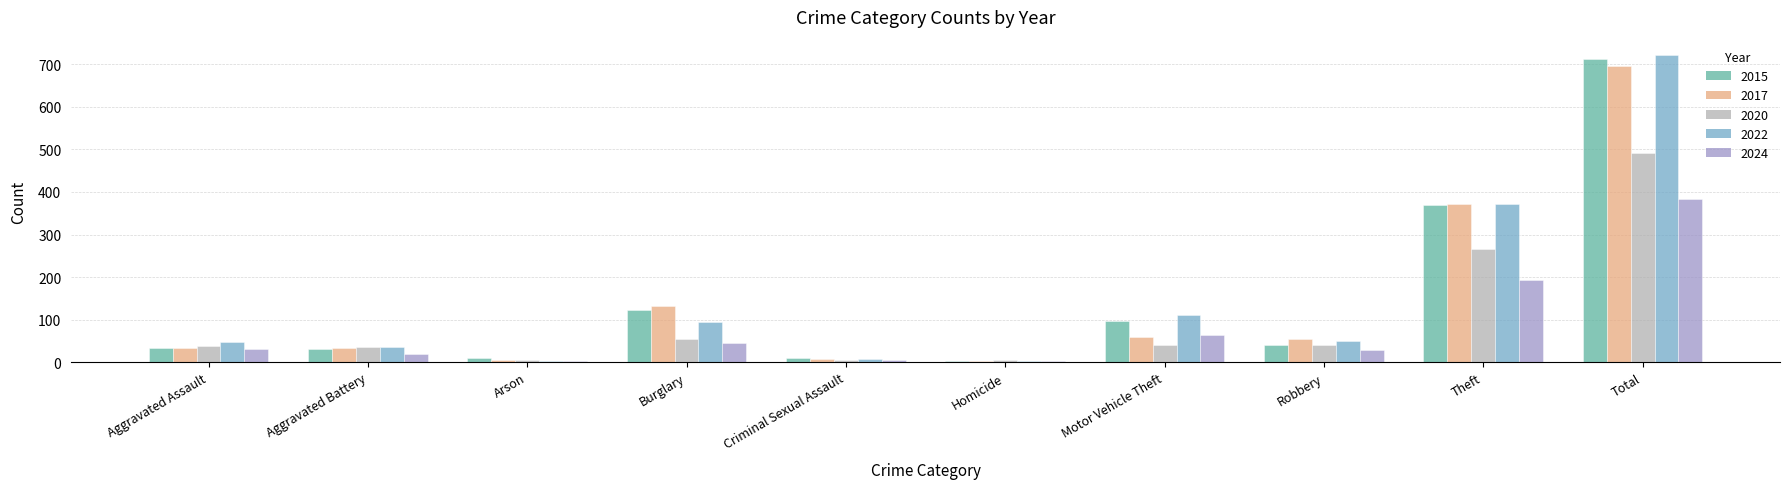

What is the greatest value displayed?

722